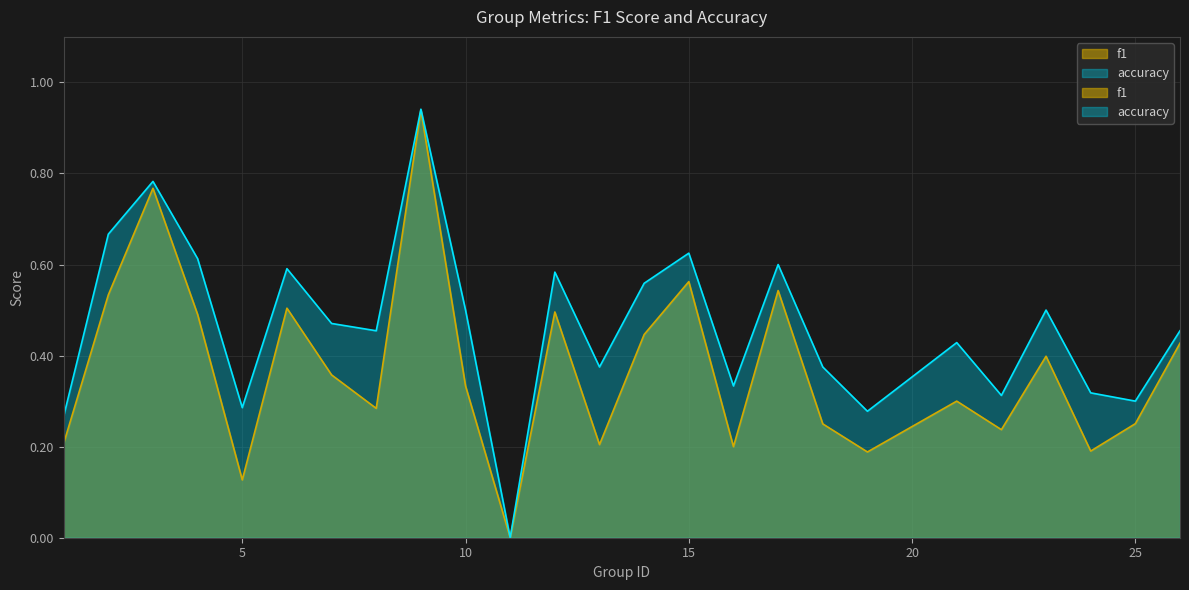

True or false: f1 and accuracy cross at least once.

False